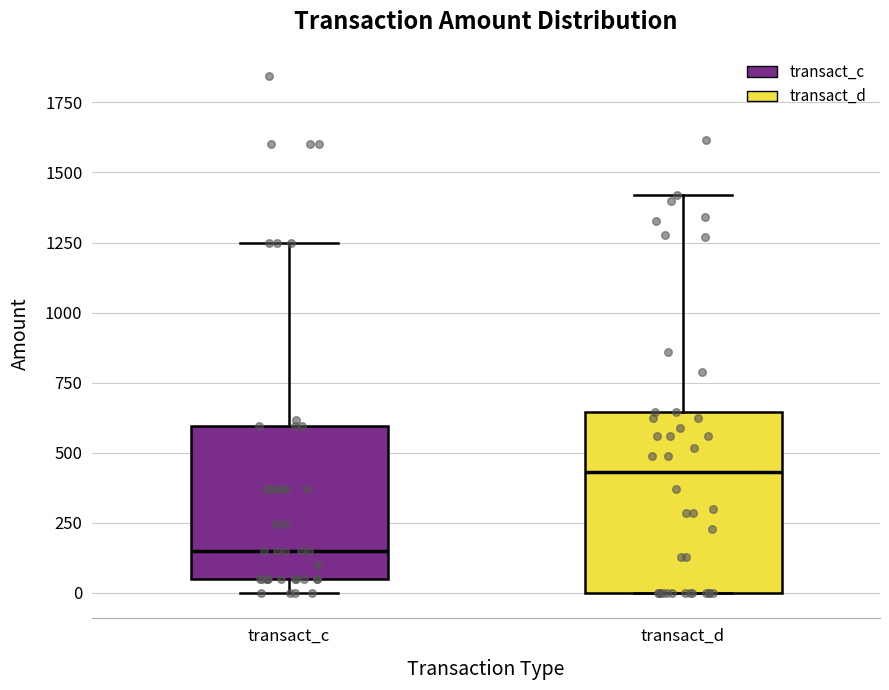

Reading left to right, transcribe this box plot: for each box, give where its median line is, the range the box spans, and where its two whiskers end, as read against the y-axis. The values are not printed on the chart, so give them approximately, as read against the axis.

transact_c: median 150, box 50 to 600, whiskers 0 to 1250
transact_d: median 450, box 0 to 650, whiskers 0 to 1400